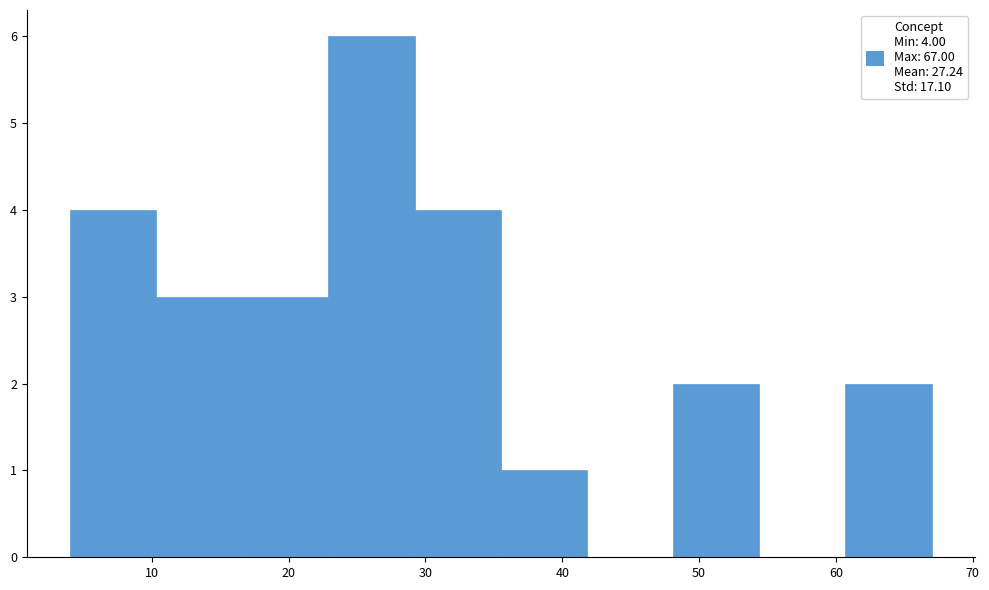

Which range on the x-axis has the tallest bar?

22.9 to 29.2